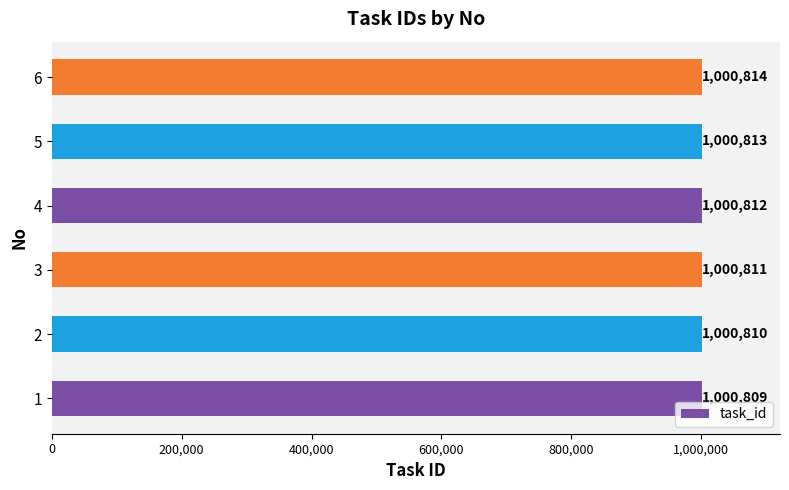

Reading bottom to top, what are all the values shown in this chart?

1=1000809	2=1000810	3=1000811	4=1000812	5=1000813	6=1000814